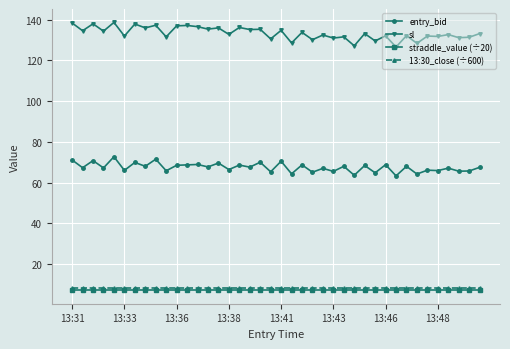

True or false: sl and 13:30_close (÷600) cross at least once.

False